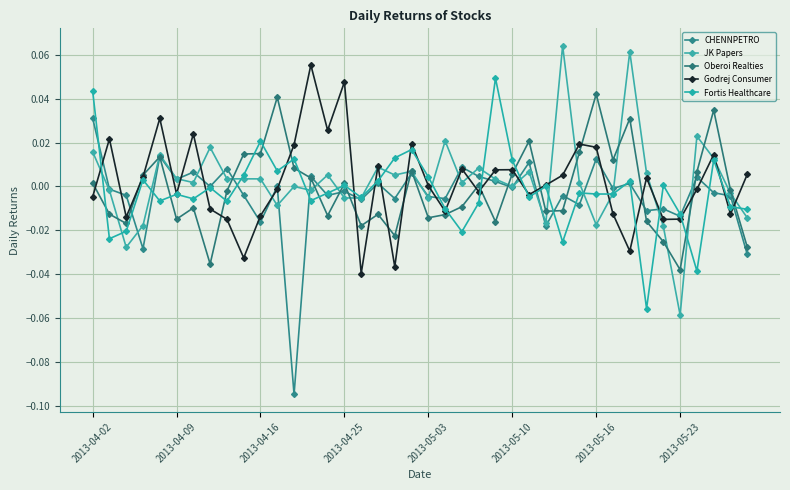

How many data points does each series have?

40